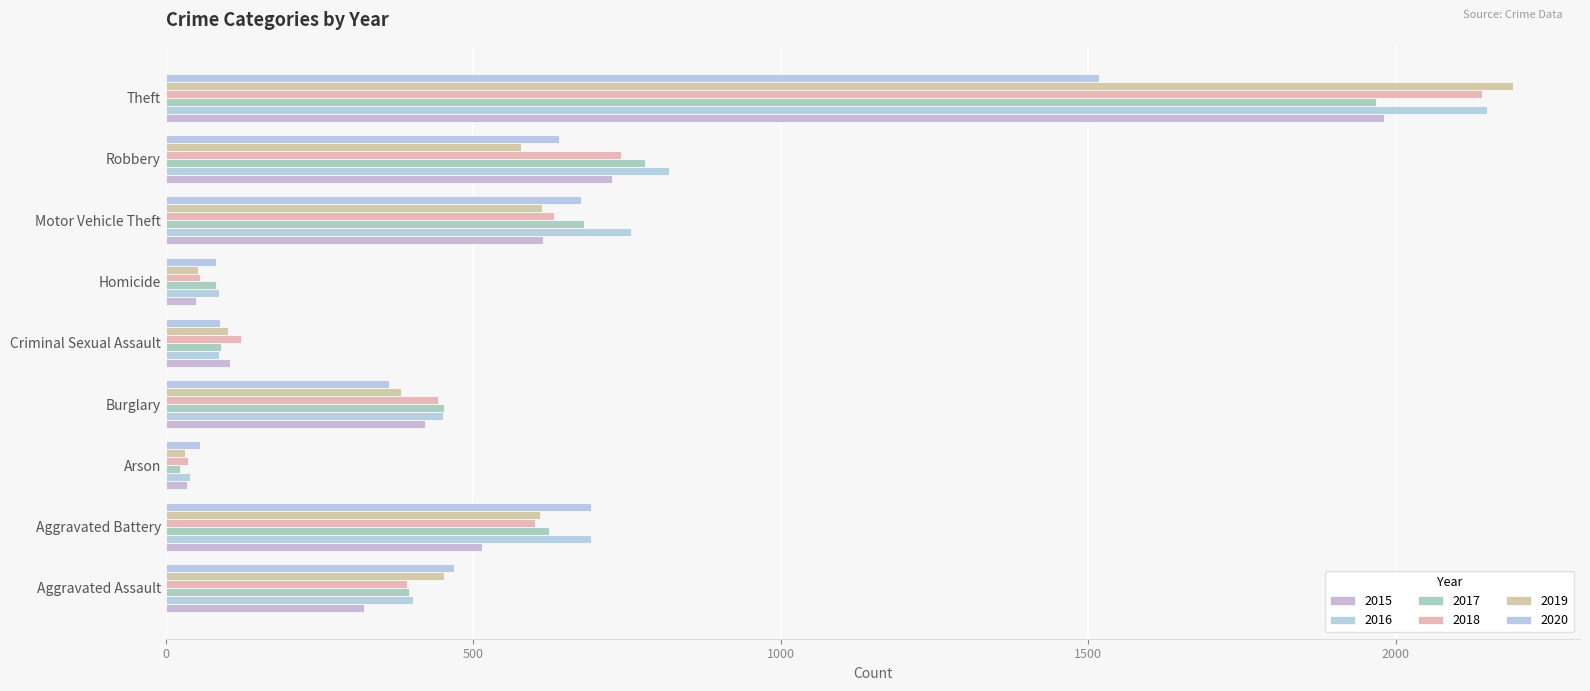

At which label does 2015 reach its minimum?

Arson